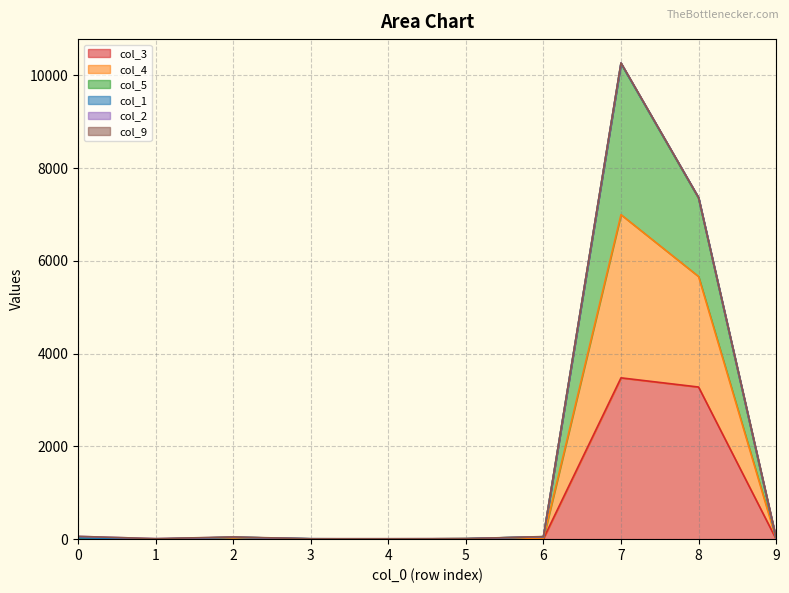

True or false: col_5 has a value of 9 at 3.

True